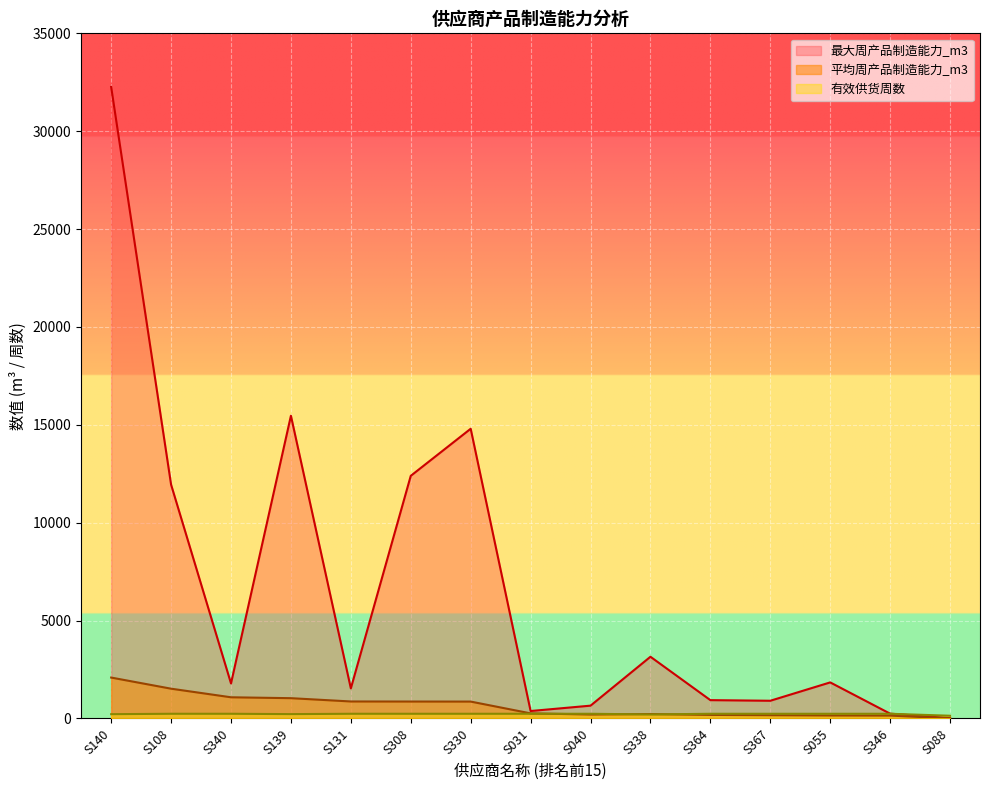

At S040, list the series in order from largest to smallest.

最大周产品制造能力_m3, 有效供货周数, 平均周产品制造能力_m3